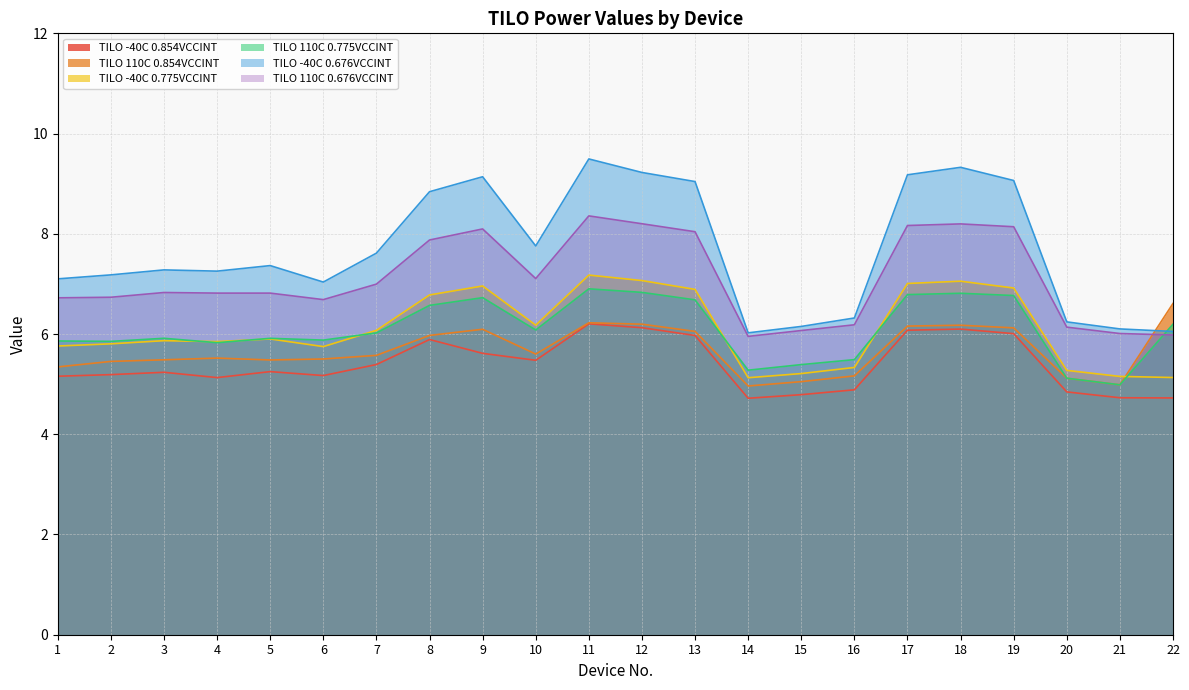

At which category is the sum across all series the highest?

11